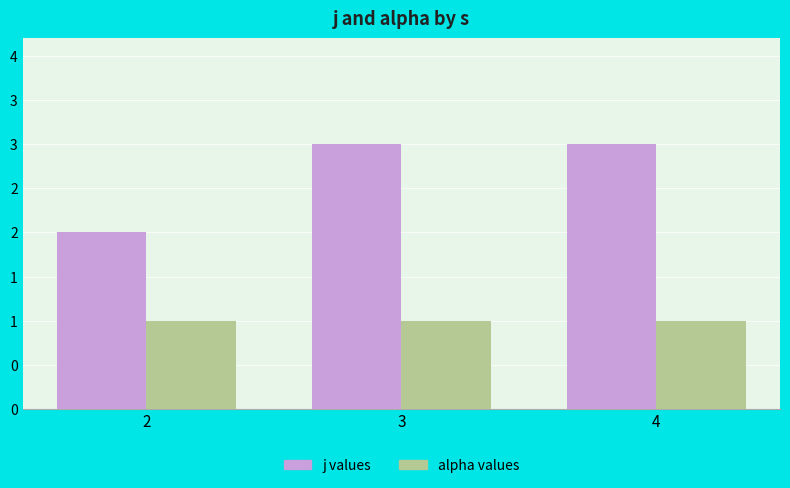

Reading right to left, list all the values displayed in this chart.

j values: 4=3	3=3	2=2
alpha values: 4=1	3=1	2=1